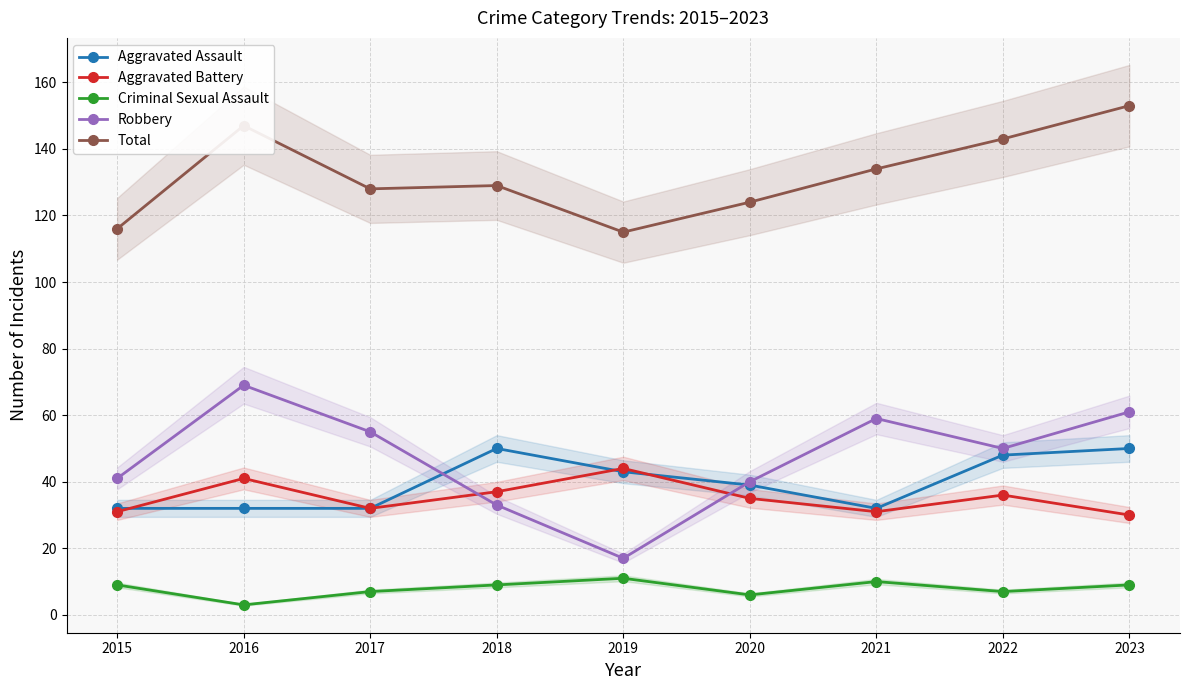

How many lines are shown in the chart?

5